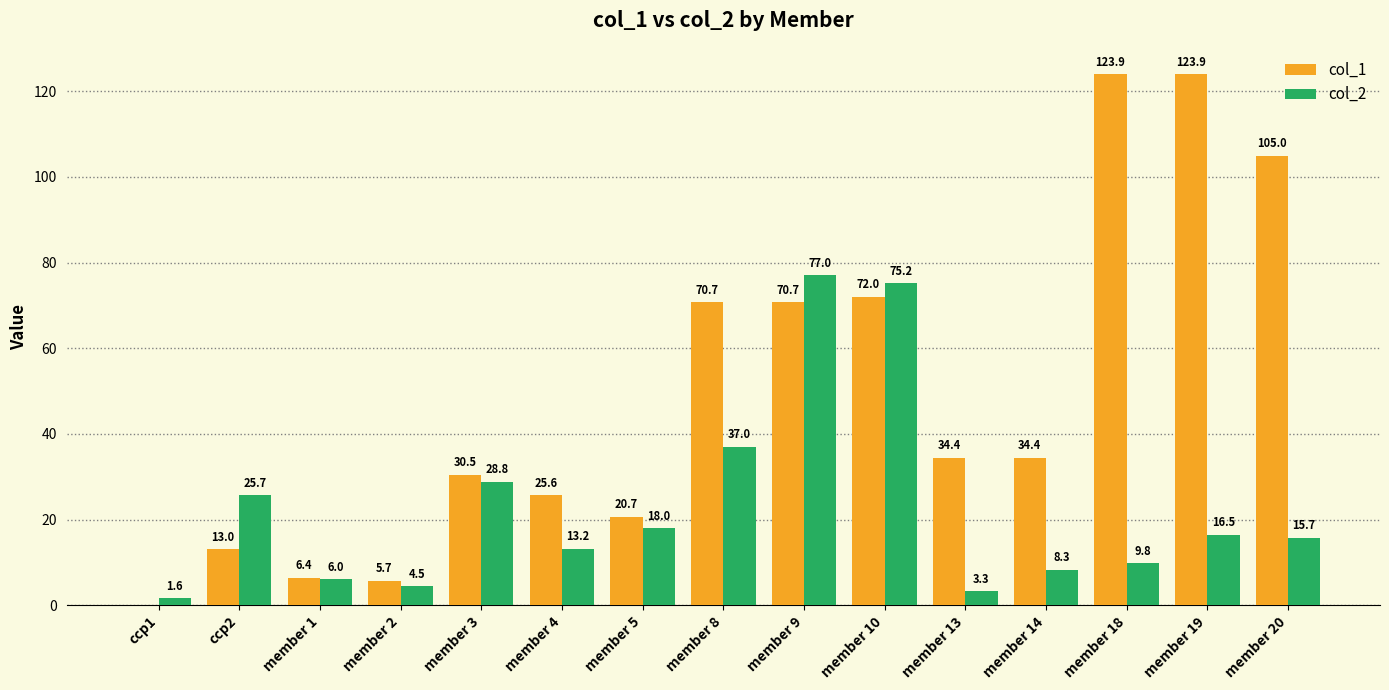

How many positive values does the col_1 series have?

14